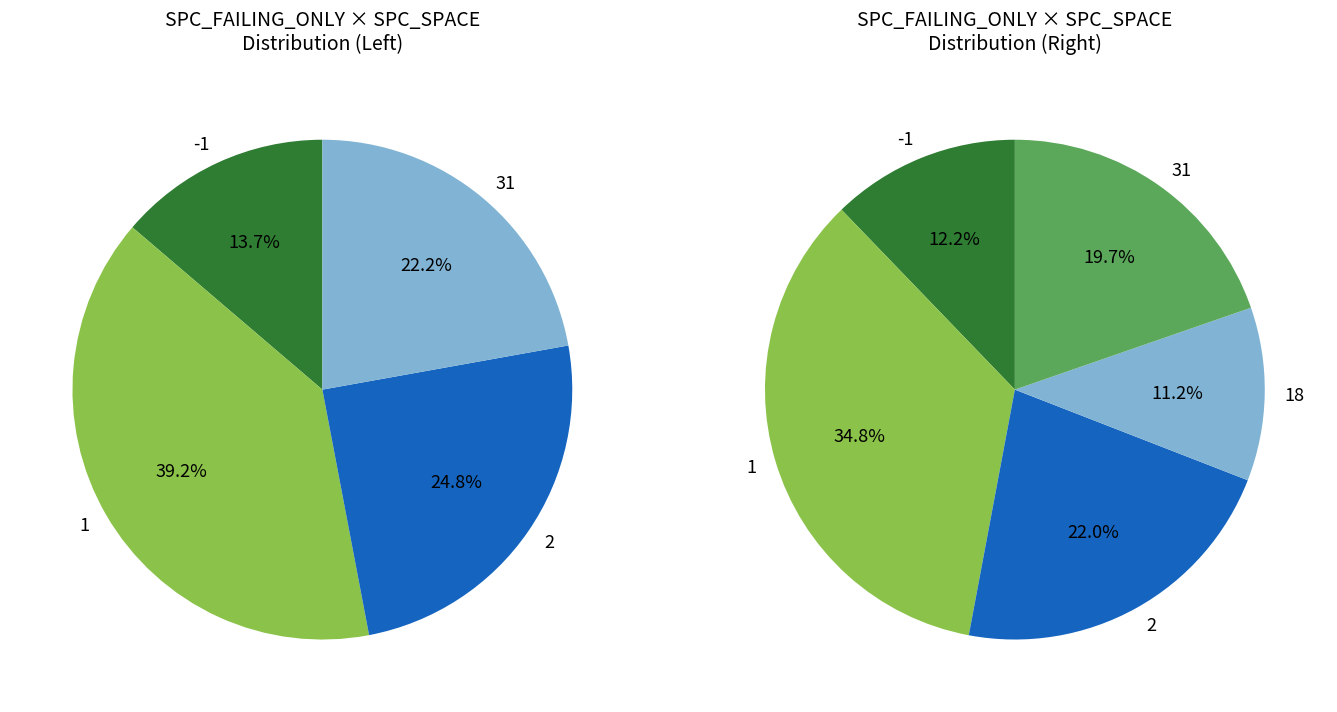

What is the ratio of the value at 1 to the value at 1?

1.0